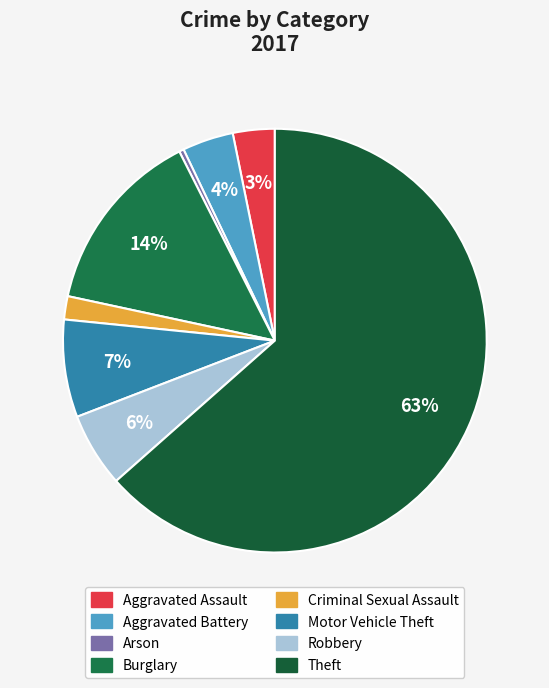

To the nearest percent, what is the difference between the largest and smallest slice percentages?

63%